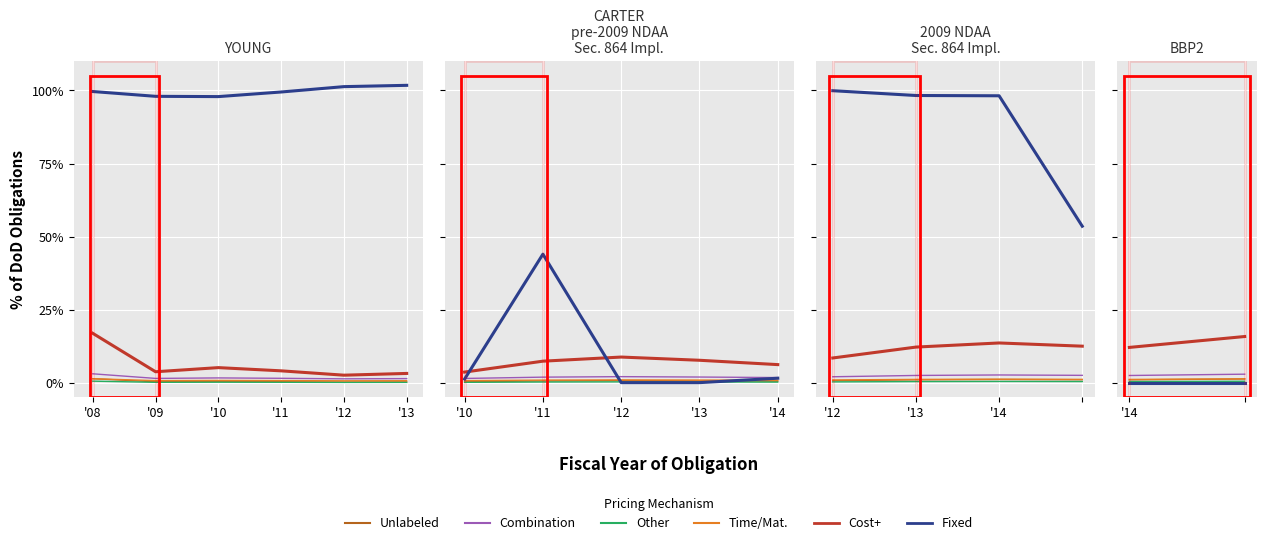

Is this an area chart (filled region under the line)?

No